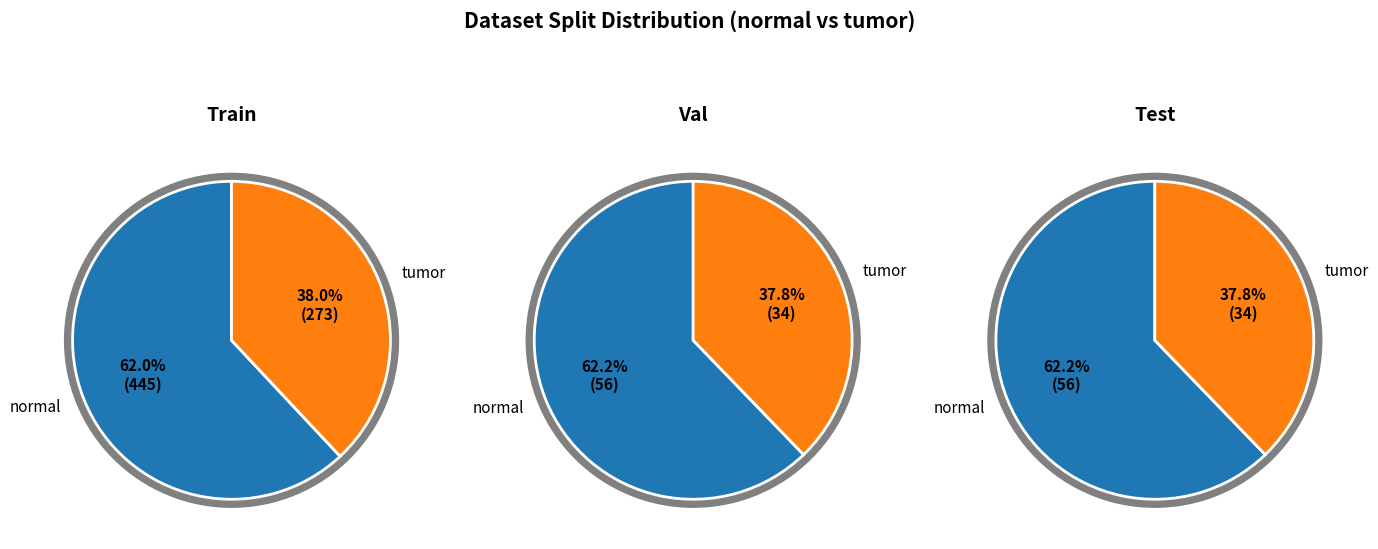

Is it true that tumor is 49% of the pie?

False